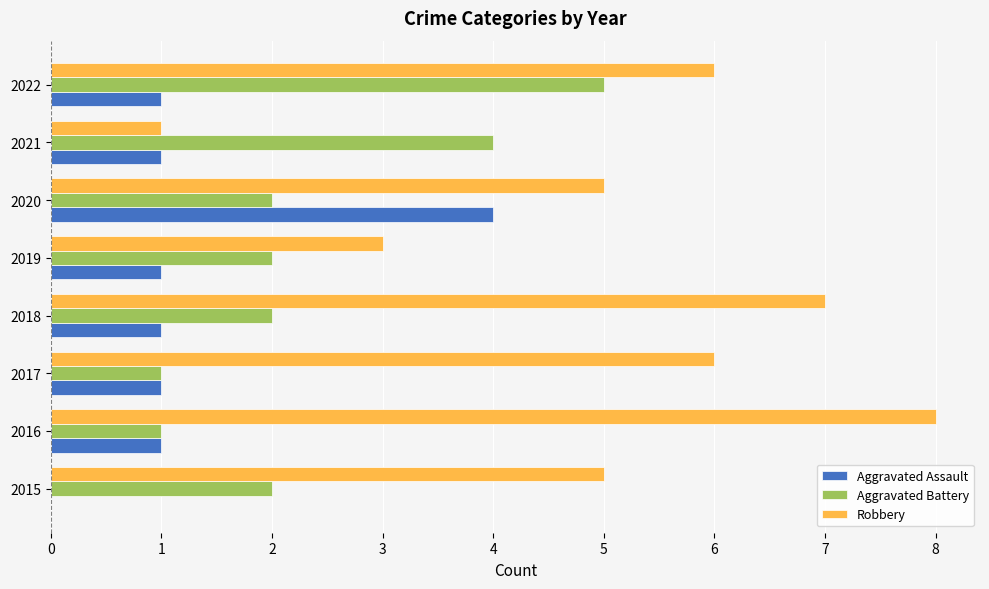

What is the sum of all Aggravated Assault values?

10